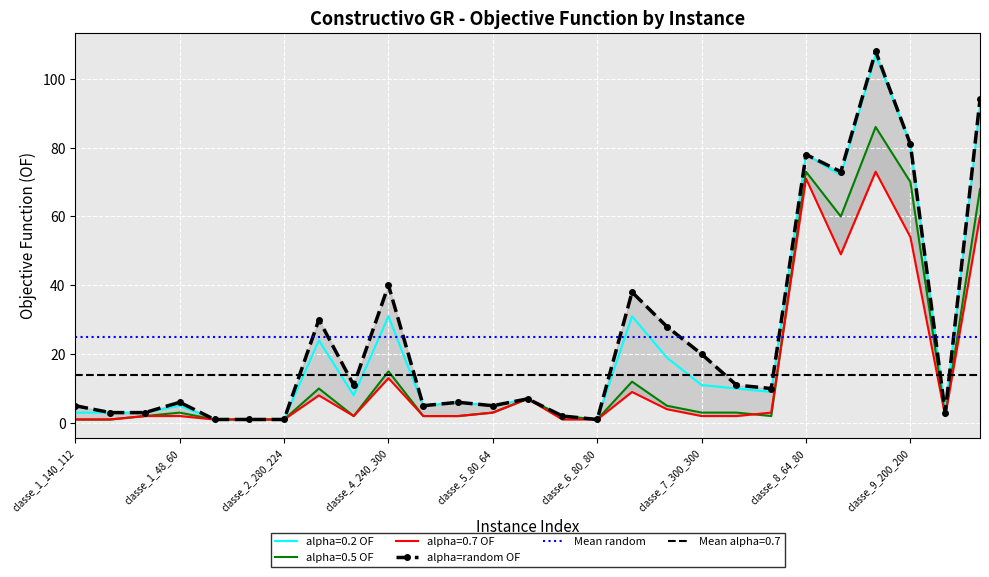

How many data points in alpha=0.2 OF are above 7?

13